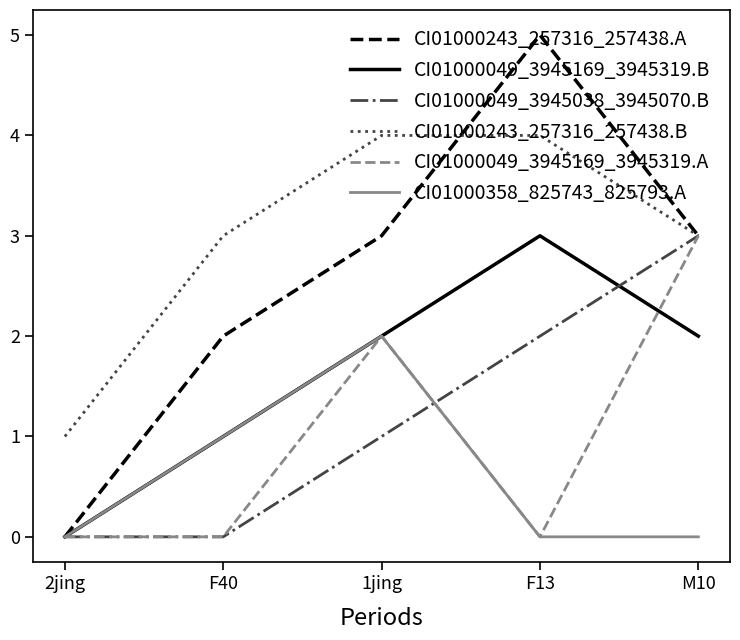

What position from the right is F40?

4